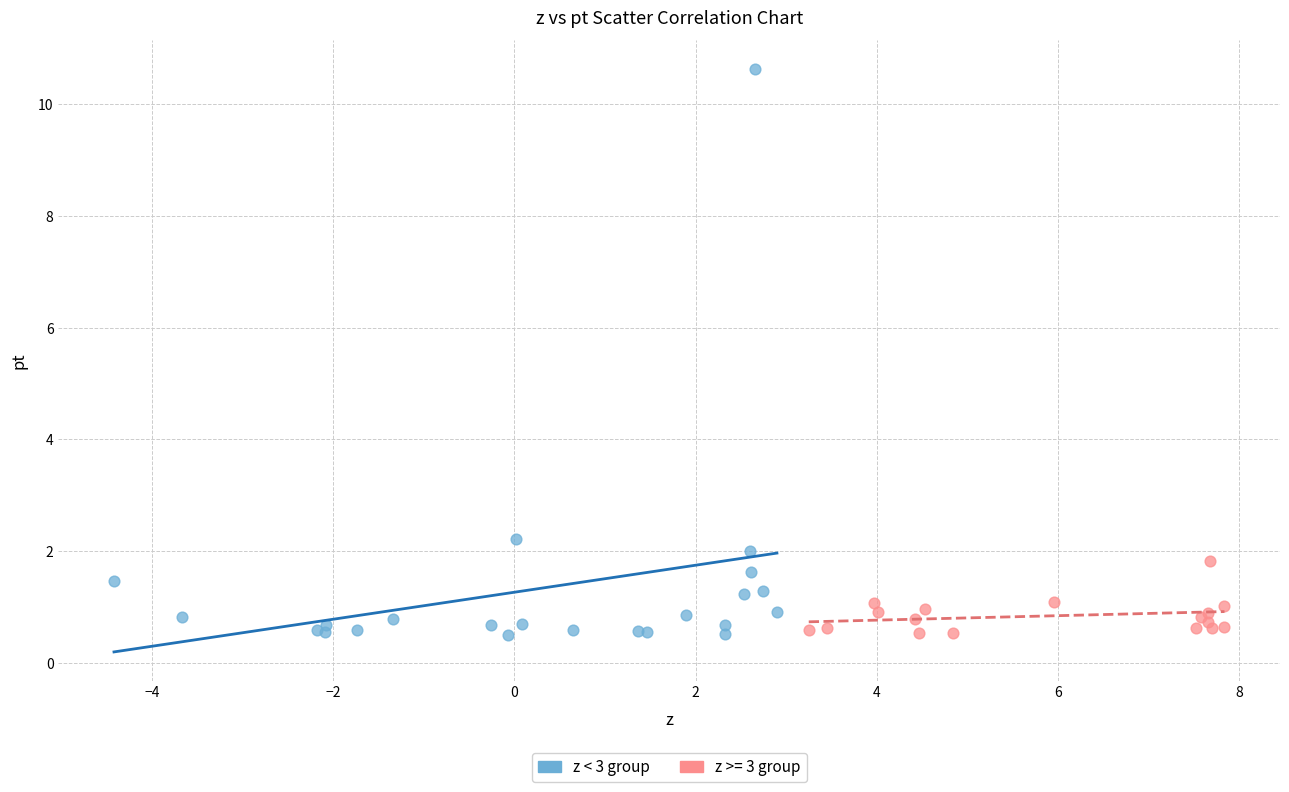

Which series has the widest spread of Y values?

z < 3 group